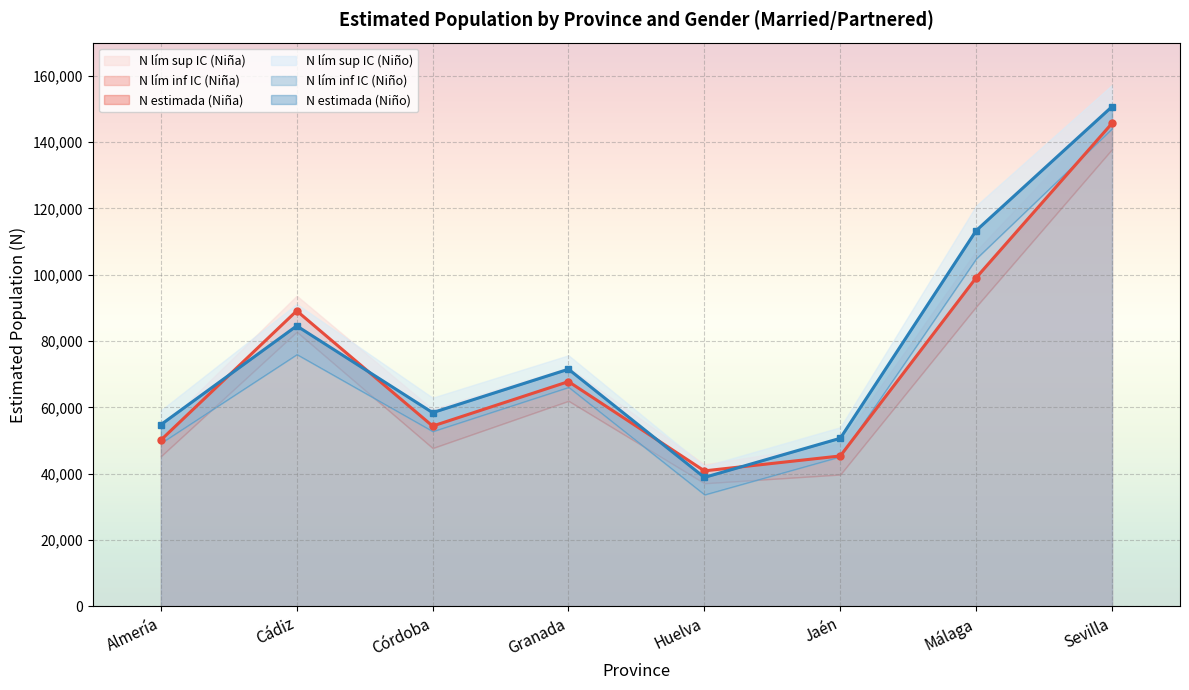

True or false: N estimada (Niño) and N lím inf IC (Niña) cross at least once.

False